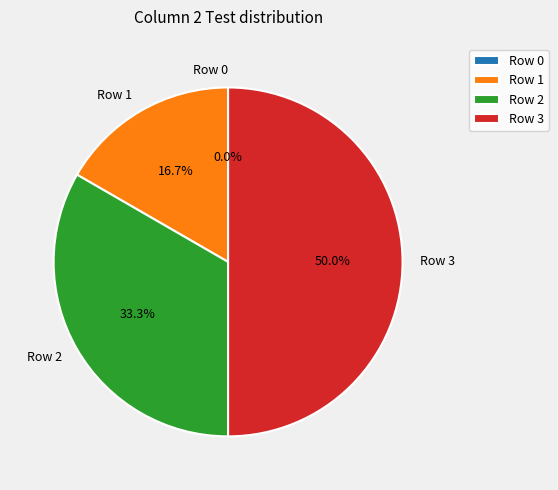

What percentage is NOT represented by Row 1?

83.3%